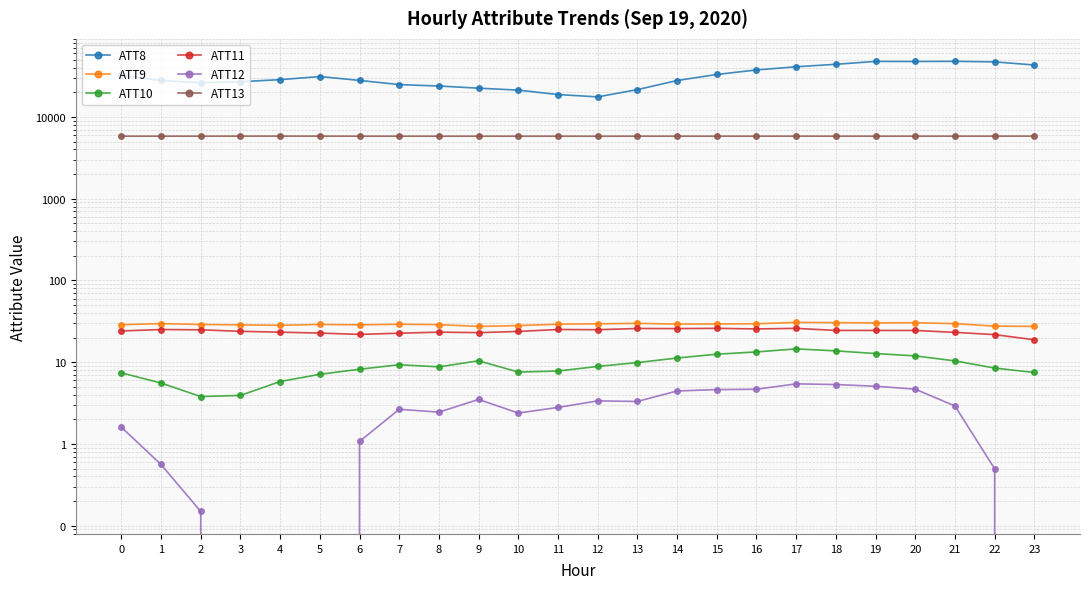

Reading left to right, extract all data points from this chart.

ATT8: 0=32200.0	1=28000.0	2=26200.0	3=27000.0	4=28600.0	5=31200.0	6=28000.0	7=24900.0	8=23900.0	9=22500.0	10=21300.0	11=18800.0	12=17600.0	13=21600.0	14=27900.0	15=33100.0	16=37600.0	17=41100.0	18=44100.0	19=47800.0	20=47700.0	21=47900.0	22=47200.0	23=43200.0
ATT9: 0=28.7	1=29.6	2=28.9	3=28.6	4=28.2	5=29.0	6=28.6	7=29.1	8=28.8	9=27.4	10=28.0	11=29.2	12=29.5	13=29.9	14=29.3	15=29.3	16=29.5	17=30.7	18=30.4	19=30.3	20=30.4	21=29.6	22=27.6	23=27.4
ATT10: 0=7.4	1=5.6	2=3.8	3=3.9	4=5.8	5=7.1	6=8.2	7=9.3	8=8.8	9=10.4	10=7.6	11=7.8	12=8.9	13=9.9	14=11.2	15=12.5	16=13.3	17=14.6	18=13.7	19=12.8	20=11.9	21=10.4	22=8.5	23=7.5
ATT11: 0=24.1	1=25.1	2=24.9	3=23.9	4=23.3	5=22.7	6=21.9	7=22.6	8=23.3	9=23.0	10=23.8	11=25.1	12=25.0	13=25.8	14=25.8	15=25.9	16=25.5	17=25.9	18=24.5	19=24.5	20=24.4	21=23.2	22=21.7	23=18.8
ATT12: 0=1.6	1=0.6	2=0.1	3=-0.2	4=-0.4	5=-0.7	6=1.1	7=2.7	8=2.4	9=3.5	10=2.4	11=2.8	12=3.4	13=3.3	14=4.4	15=4.6	16=4.7	17=5.4	18=5.3	19=5.1	20=4.7	21=2.9	22=0.5	23=-1.9
ATT13: 0=5818.2	1=5821.2	2=5820.4	3=5827.8	4=5831.5	5=5828.8	6=5818.1	7=5818.3	8=5813.8	9=5815.6	10=5814.4	11=5816.0	12=5811.6	13=5817.2	14=5817.6	15=5817.9	16=5820.3	17=5823.6	18=5820.5	19=5819.2	20=5820.9	21=5824.4	22=5827.3	23=5830.9